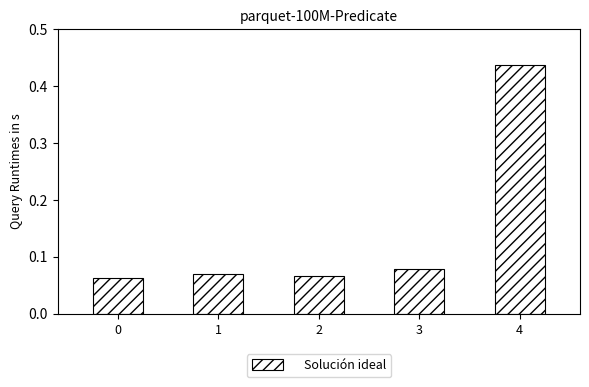

How many values are between 0 and 1?

5